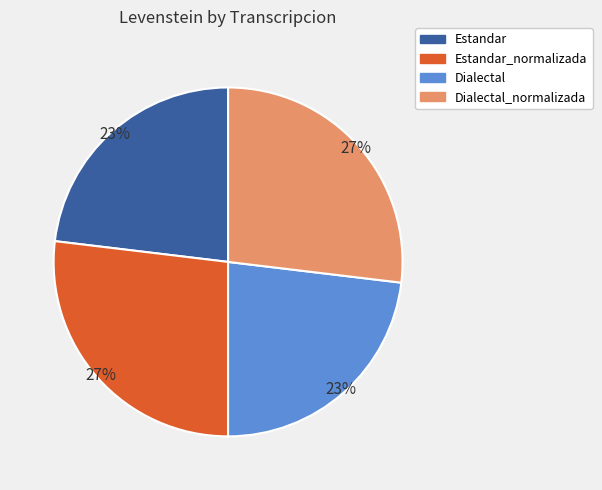

Approximately how many times larger is the value at Estandar_normalizada compared to Estandar?

1.2